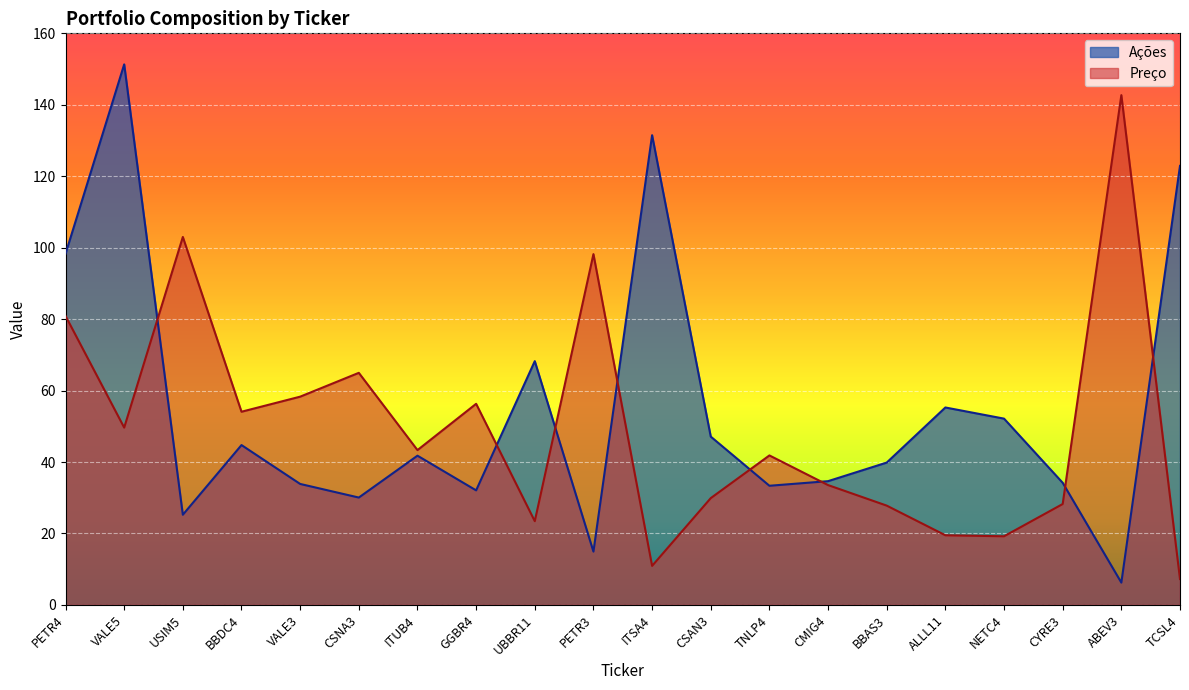

What is the difference between the maximum and minimum values in the Ações series?

145.1